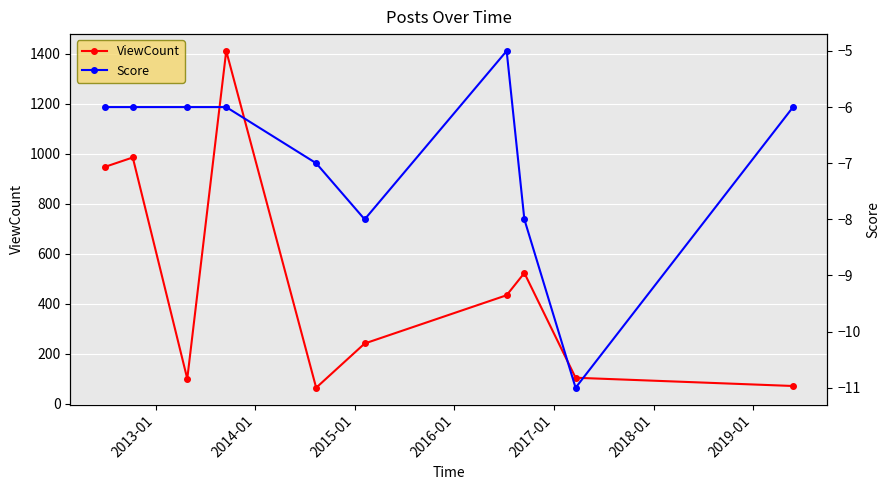

How many data points in Score are above -6?

1